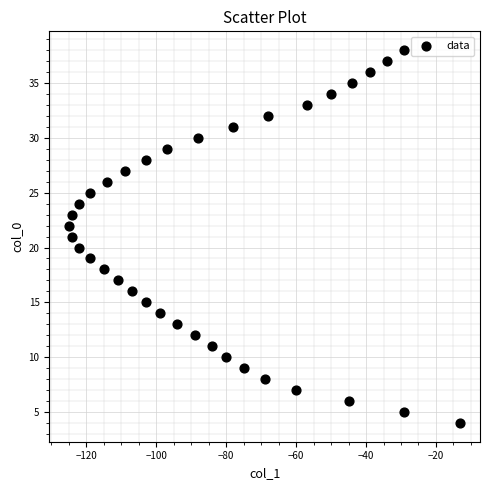

What is the range of Y values (max minus min)?

34